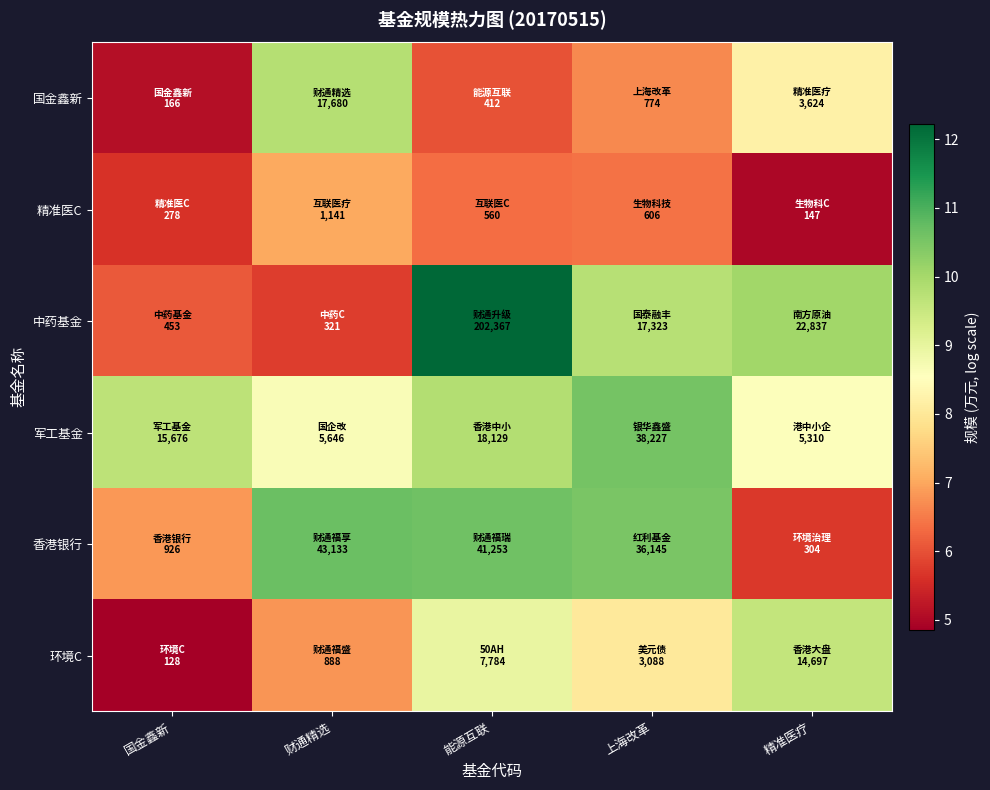

Reading left to right, transcribe all the data shown in this chart.

国金鑫新: 国金鑫新=5.1	财通精选=9.8	能源互联=6.0	上海改革=6.7	精准医疗=8.2
精准医C: 国金鑫新=5.6	财通精选=7.0	能源互联=6.3	上海改革=6.4	精准医疗=5.0
中药基金: 国金鑫新=6.1	财通精选=5.8	能源互联=12.2	上海改革=9.8	精准医疗=10.0
军工基金: 国金鑫新=9.7	财通精选=8.6	能源互联=9.8	上海改革=10.6	精准医疗=8.6
香港银行: 国金鑫新=6.8	财通精选=10.7	能源互联=10.6	上海改革=10.5	精准医疗=5.7
环境C: 国金鑫新=4.9	财通精选=6.8	能源互联=9.0	上海改革=8.0	精准医疗=9.6